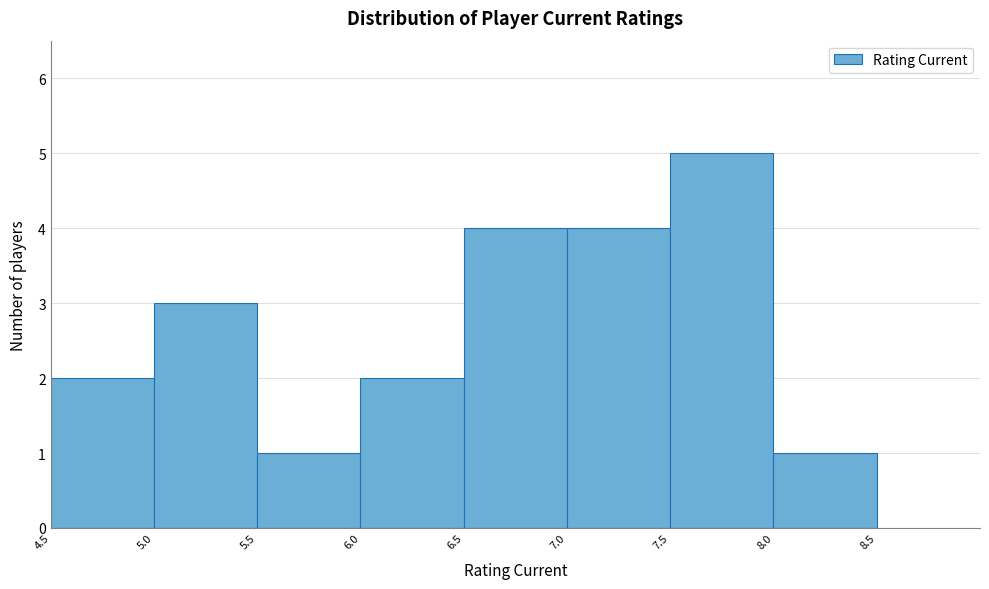

Over which range of the x-axis is the bar tallest?

7.5 to 8.0